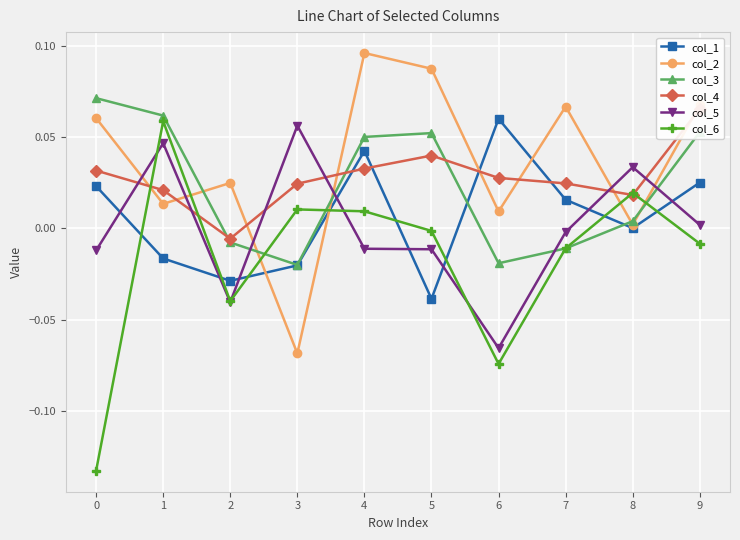

At how many categories does at least one series exceed 0?

10